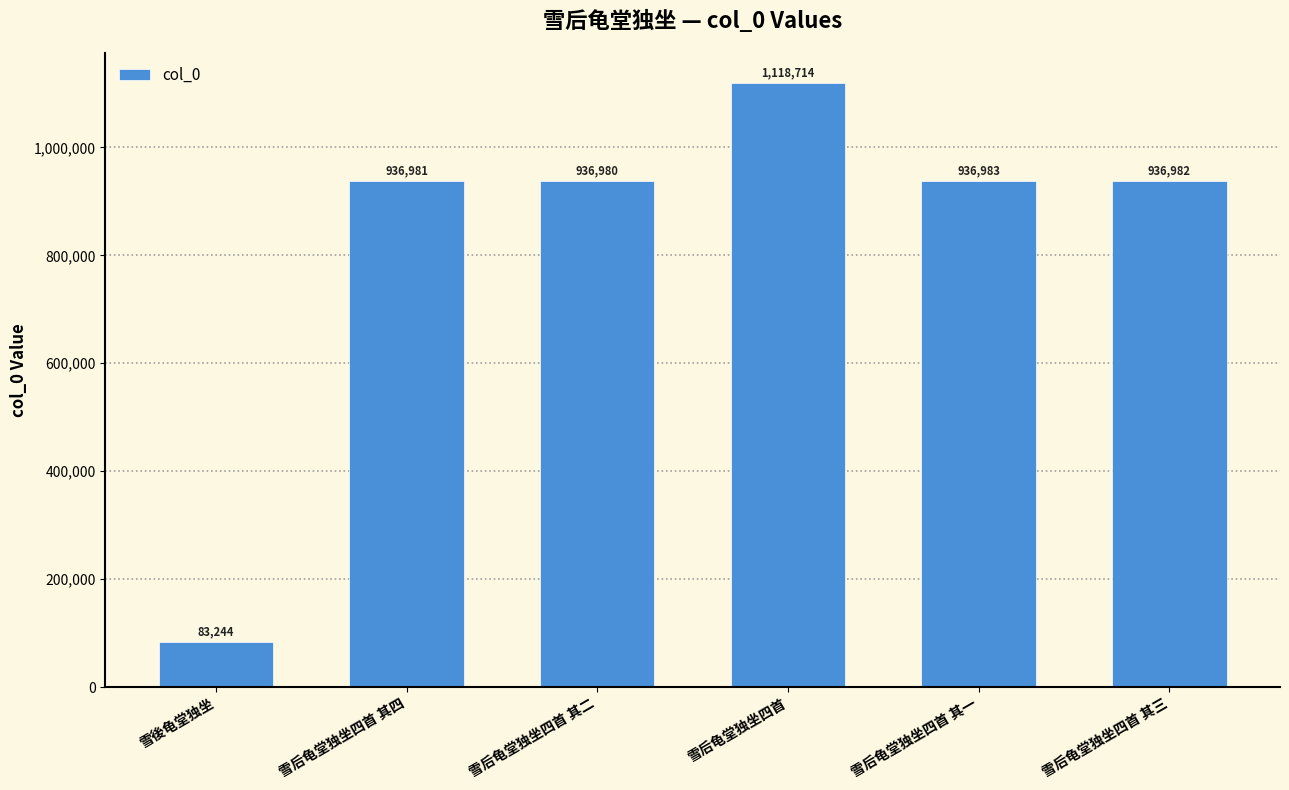

The chart shows a value of 29095 at 雪後龟堂独坐. True or false?

False